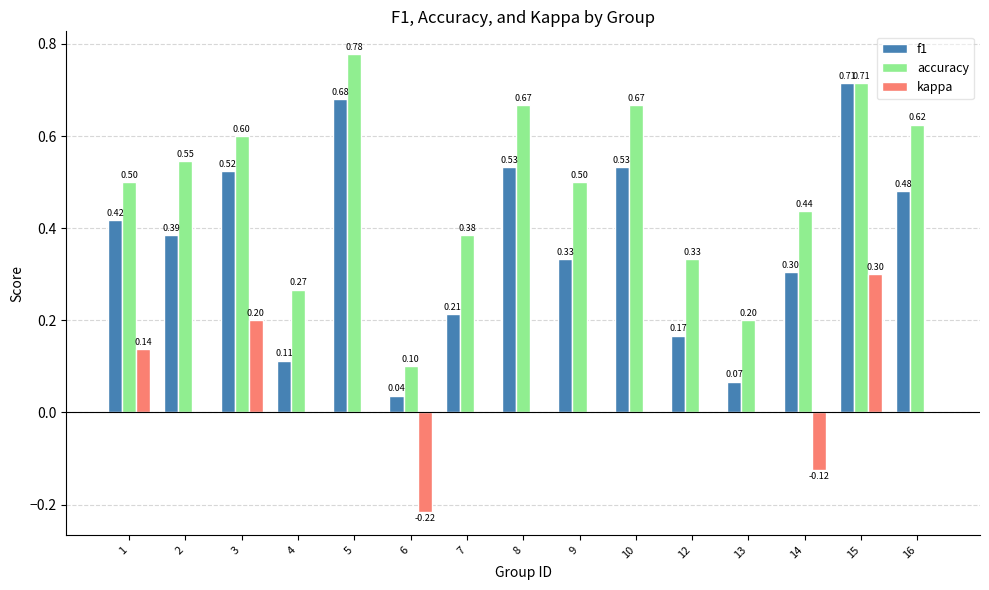

Between 10 and 12, which series saw the biggest shift?

f1